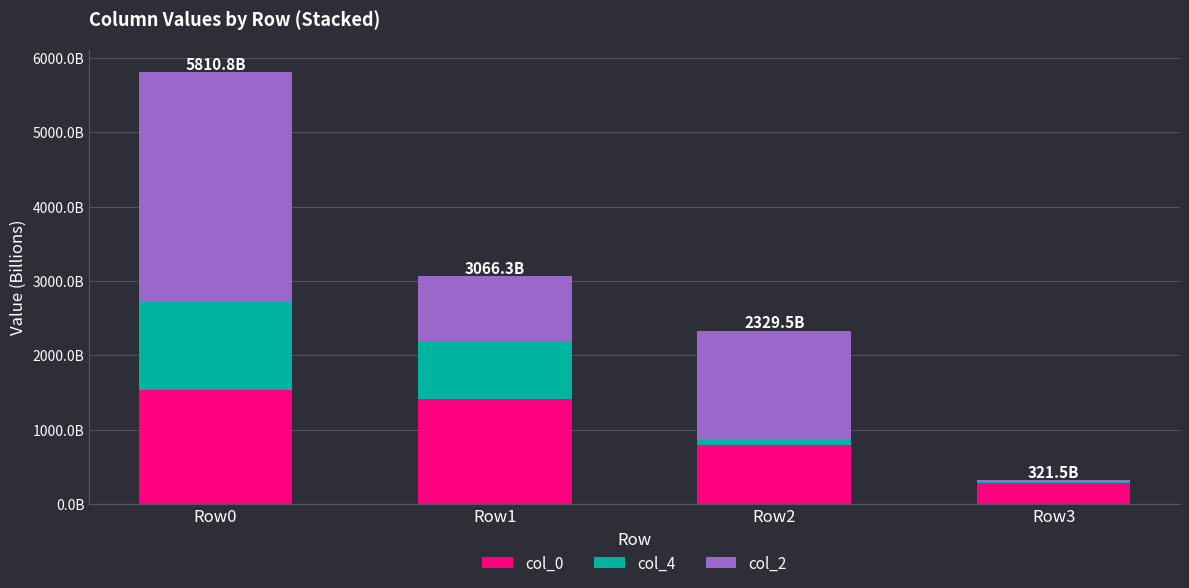

List the labels in order of col_0 value, largest first.

Row0, Row1, Row2, Row3